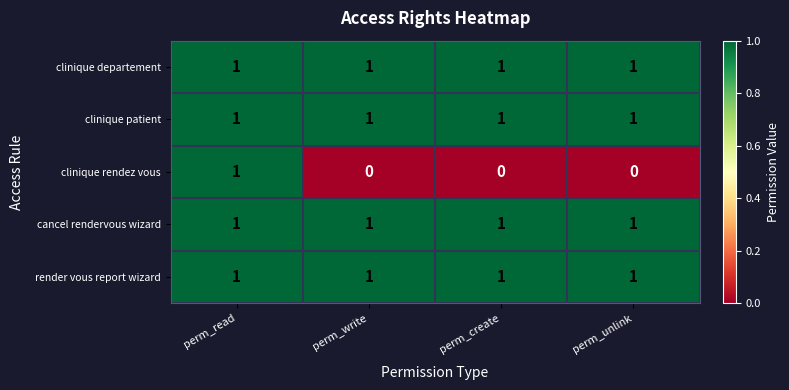

Count the clinique rendez vous values in the range 0 to 1.

4